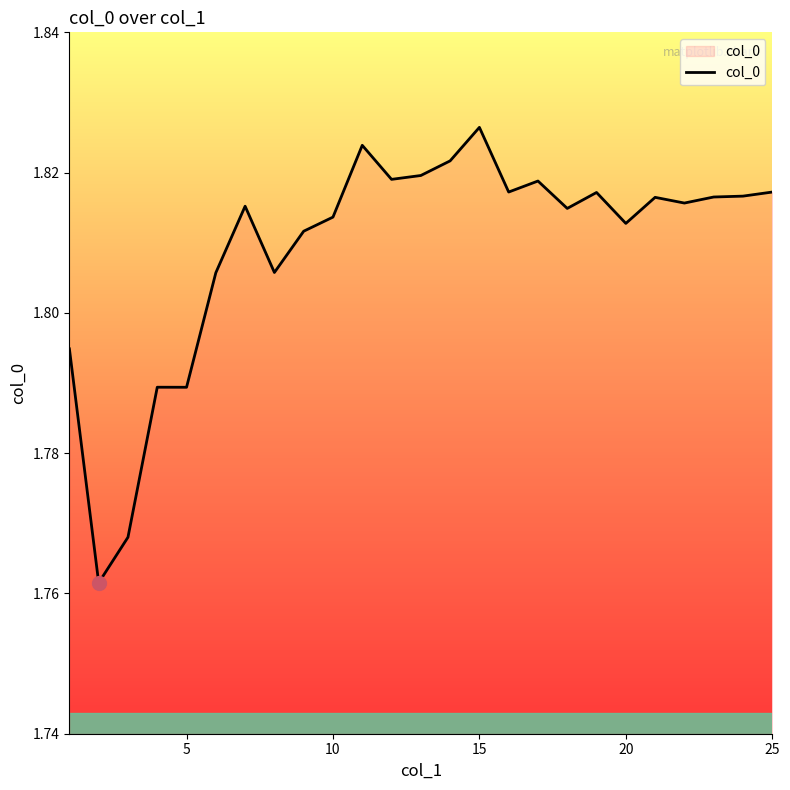

Does the chart have visible grid lines?

No